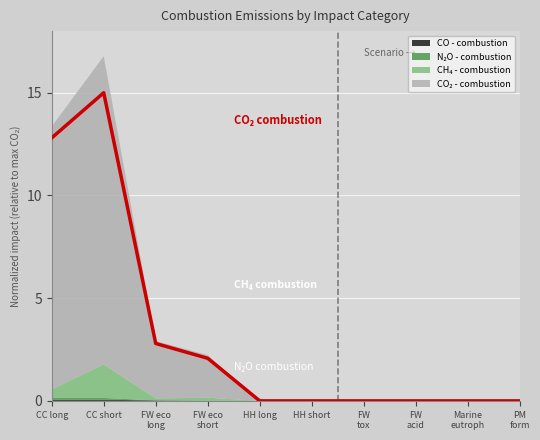

Reading left to right, what are all the values shown in this chart?

12.8	15.0	2.8	2.1	0.0	0.0	0.0	0.0	0.0	0.0